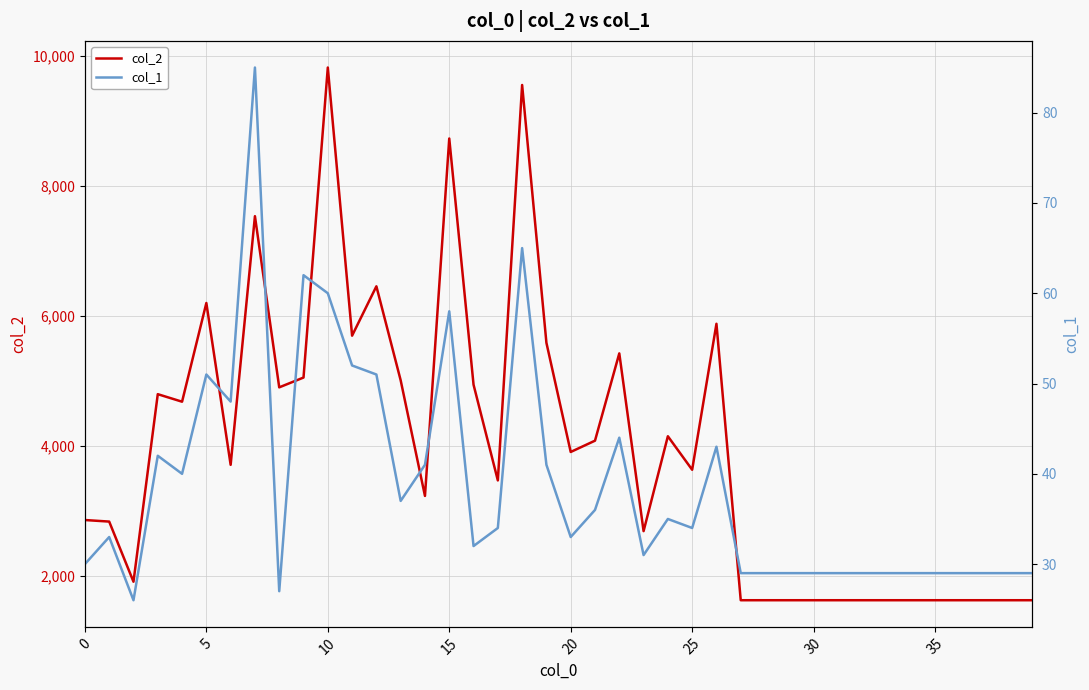

How many interior local peaks does the col_2 series have?

10